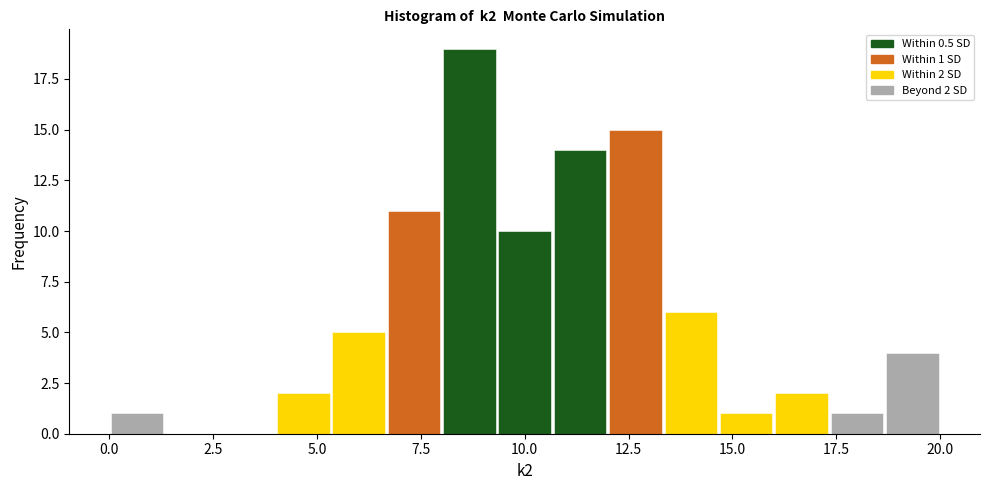

Read against the x-axis, roughly where is the centre of the tallest bar?

8.5